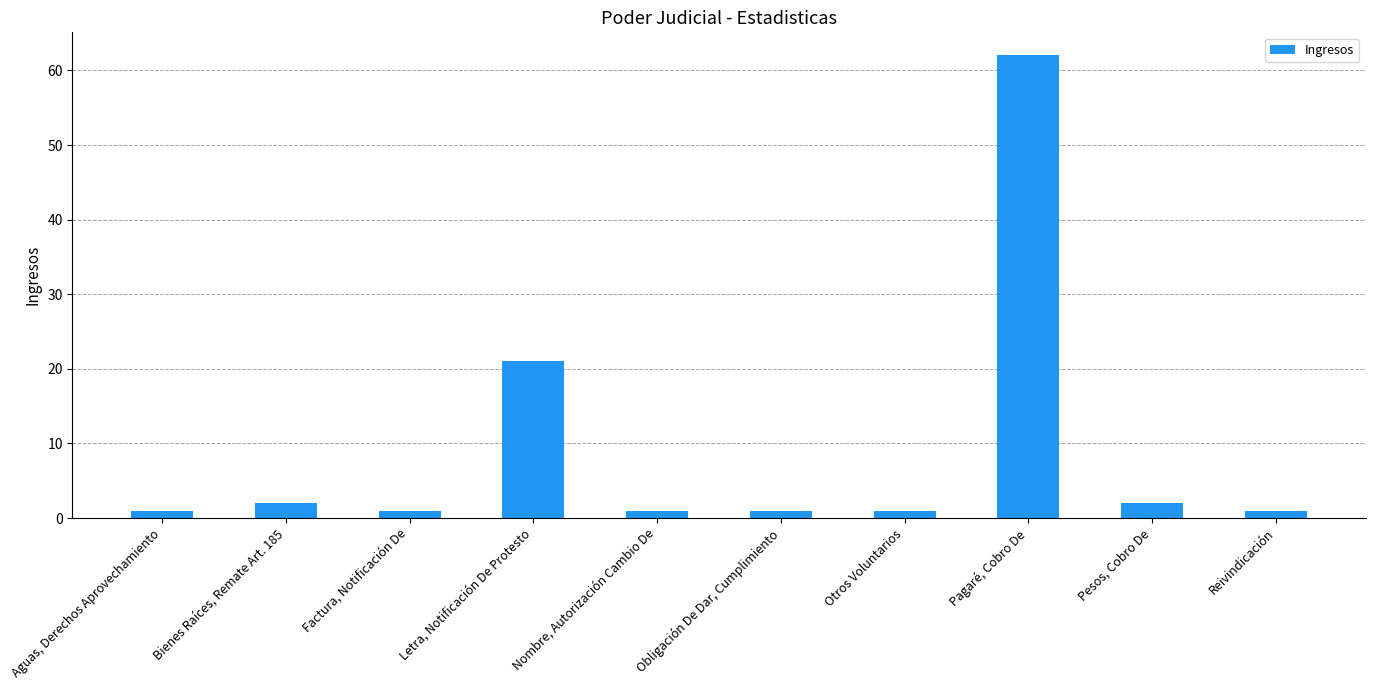

Reading right to left, list all the values displayed in this chart.

Reivindicación=1	Pesos, Cobro De=2	Pagaré, Cobro De=62	Otros Voluntarios=1	Obligación De Dar, Cumplimiento=1	Nombre, Autorización Cambio De=1	Letra, Notificación De Protesto=21	Factura, Notificación De=1	Bienes Raíces, Remate Art. 185=2	Aguas, Derechos Aprovechamiento=1